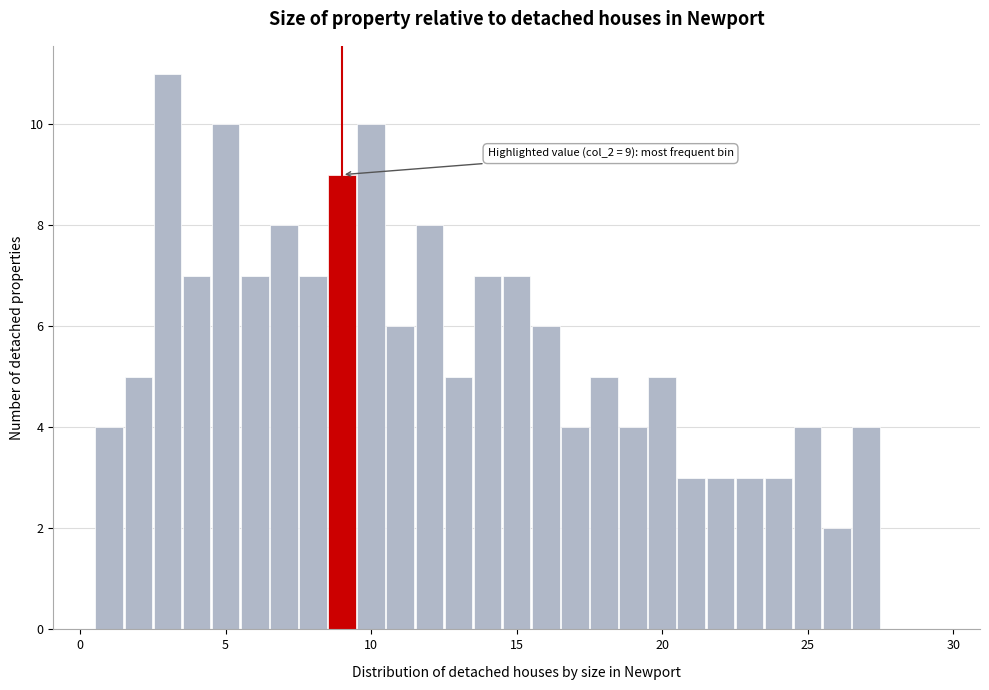

Around what value on the x-axis is the tallest bar? Give the approximate position of its centre, as read against the axis.

3.0